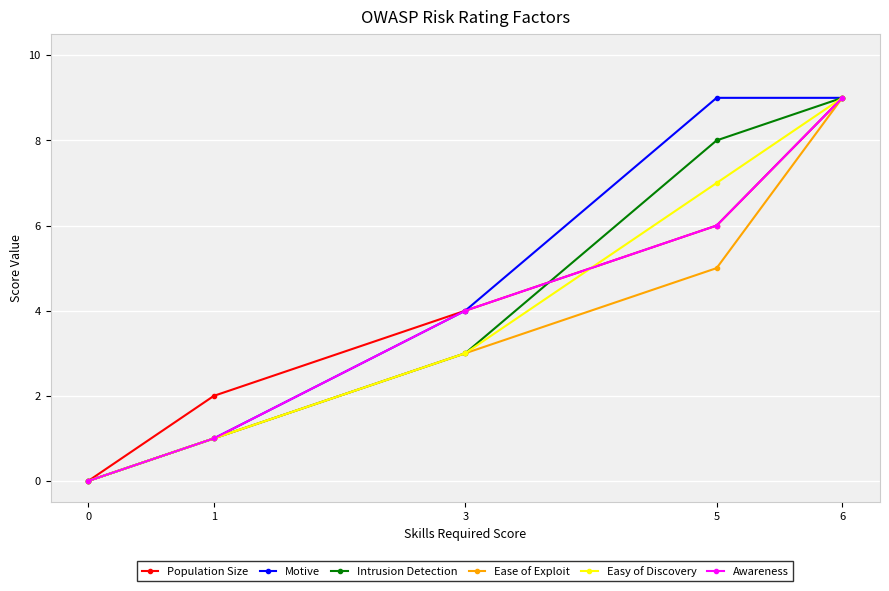

How many data points does each series have?

5